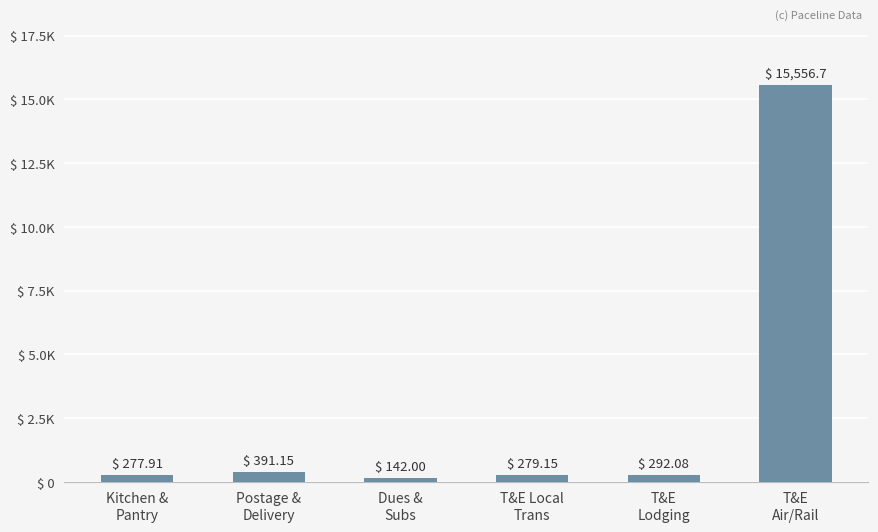

What is the value of the 2nd bar from the left?

391.1